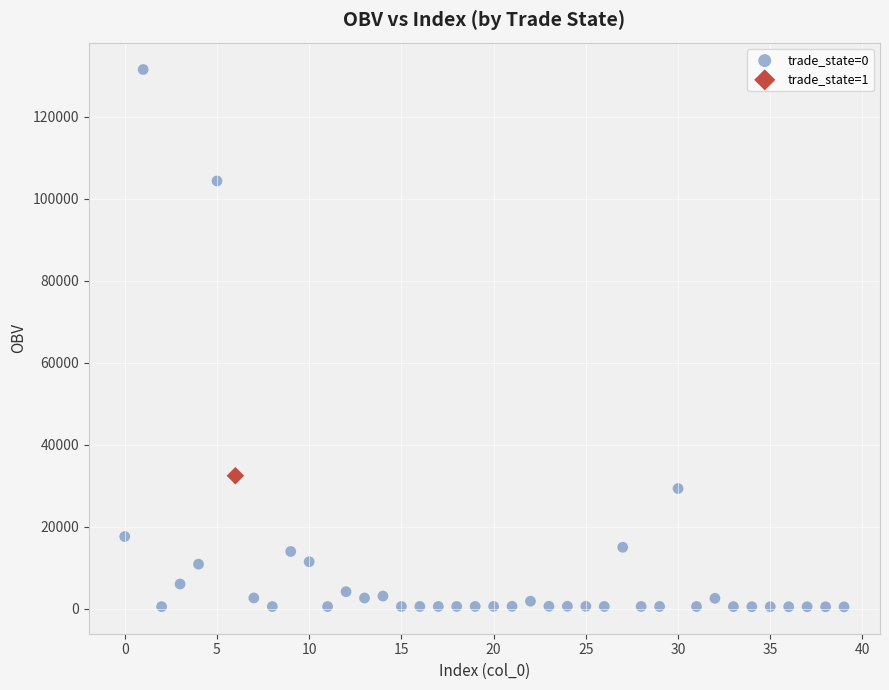

What are all the series names shown in the legend?

trade_state=0, trade_state=1